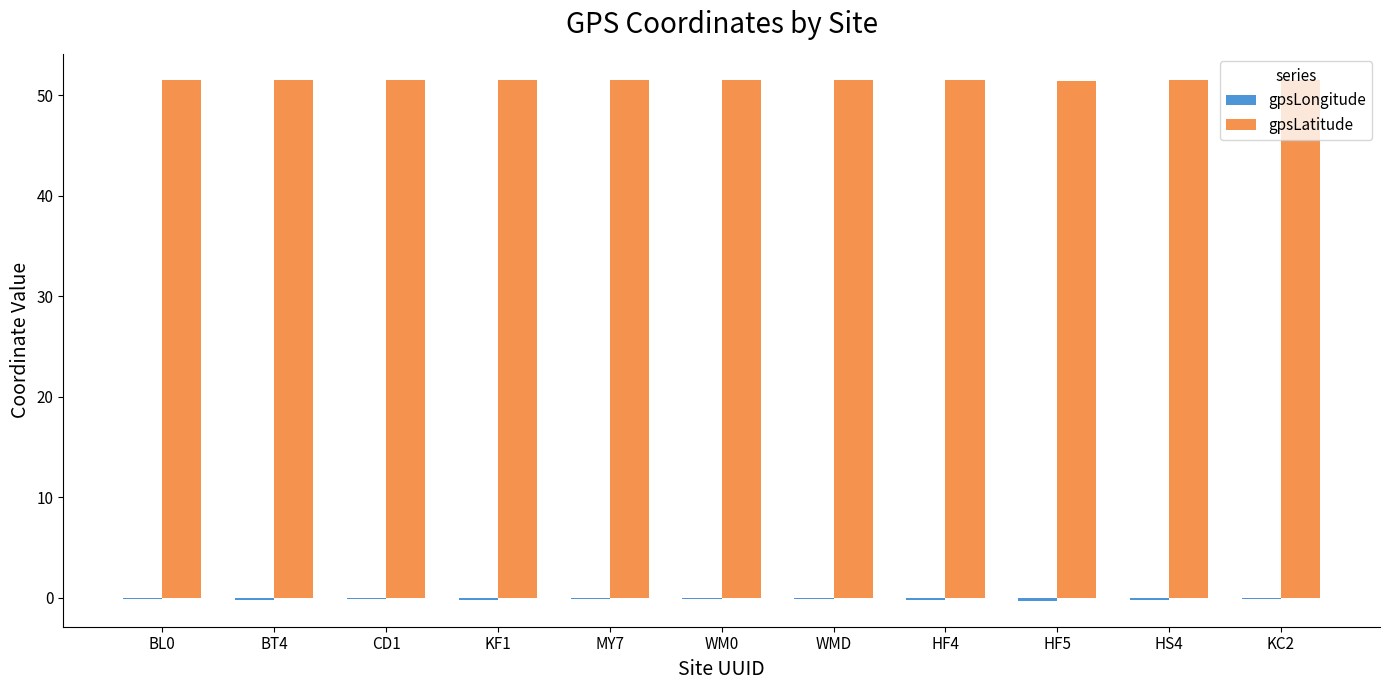

Which series has the largest total across all categories?

gpsLatitude